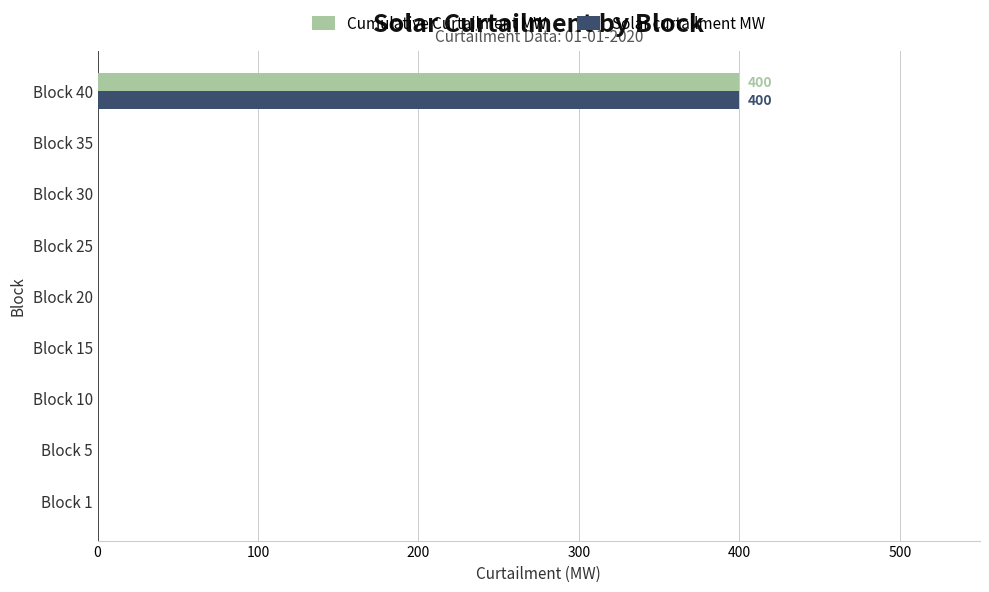

At which category does the chart reach its peak across all series?

Block 40